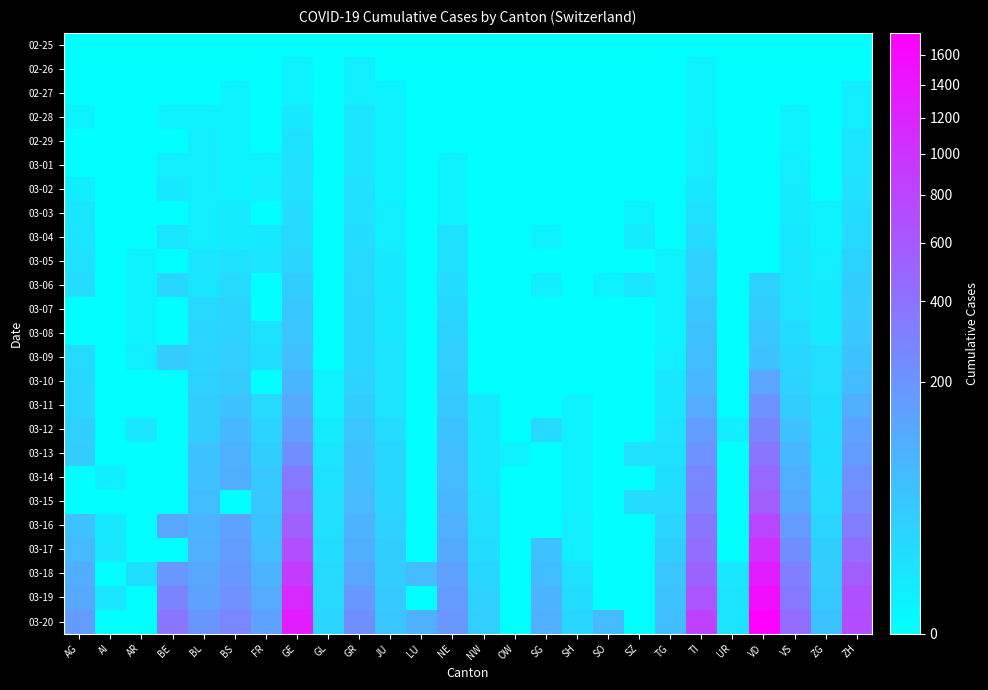

What is the total value across all series at VD?

8579